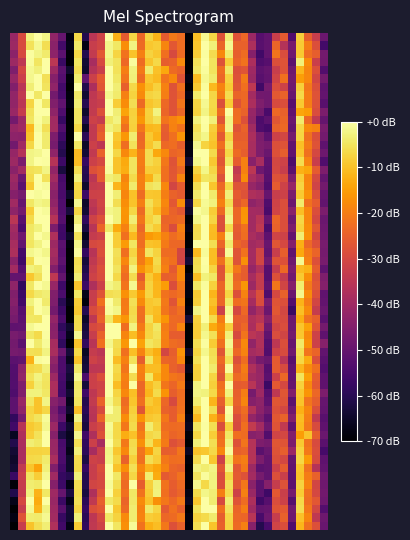

Which label corresponds to the largest value in the chart?

24